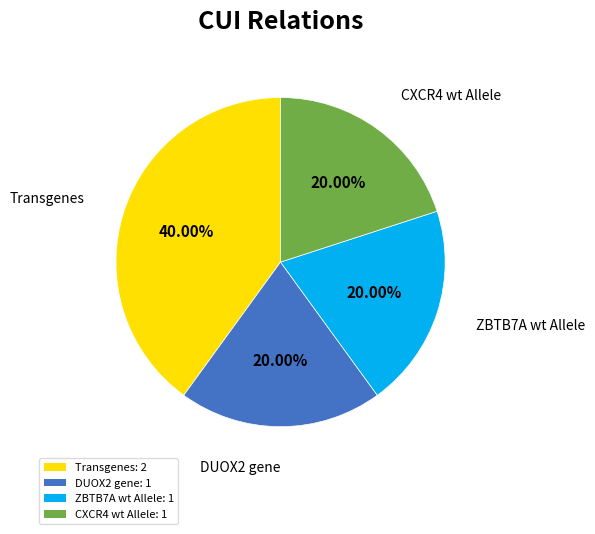

Is there any slice that represents more than half of the pie?

No